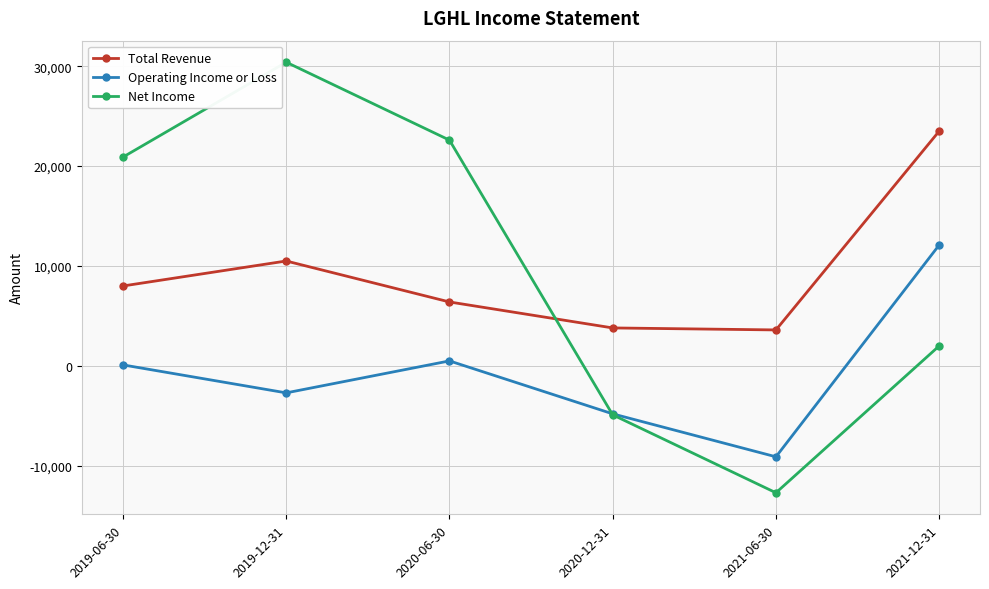

List the series in order of their peak value, lowest first.

Operating Income or Loss, Total Revenue, Net Income